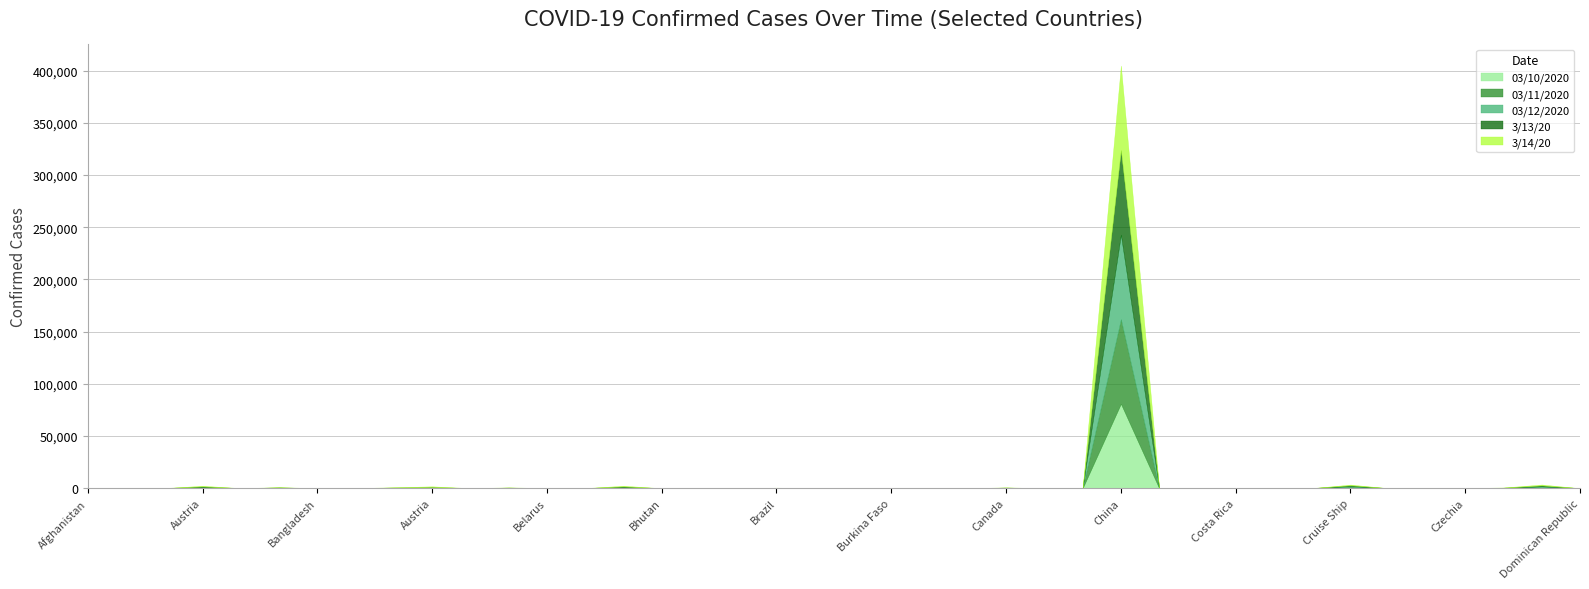

The value of 03/10/2020 at Belgium is 198. True or false?

False